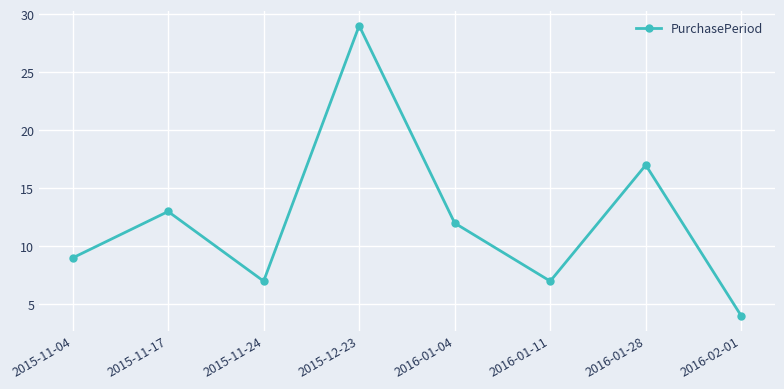

Is it true that the value at 2015-11-24 is 4?

False